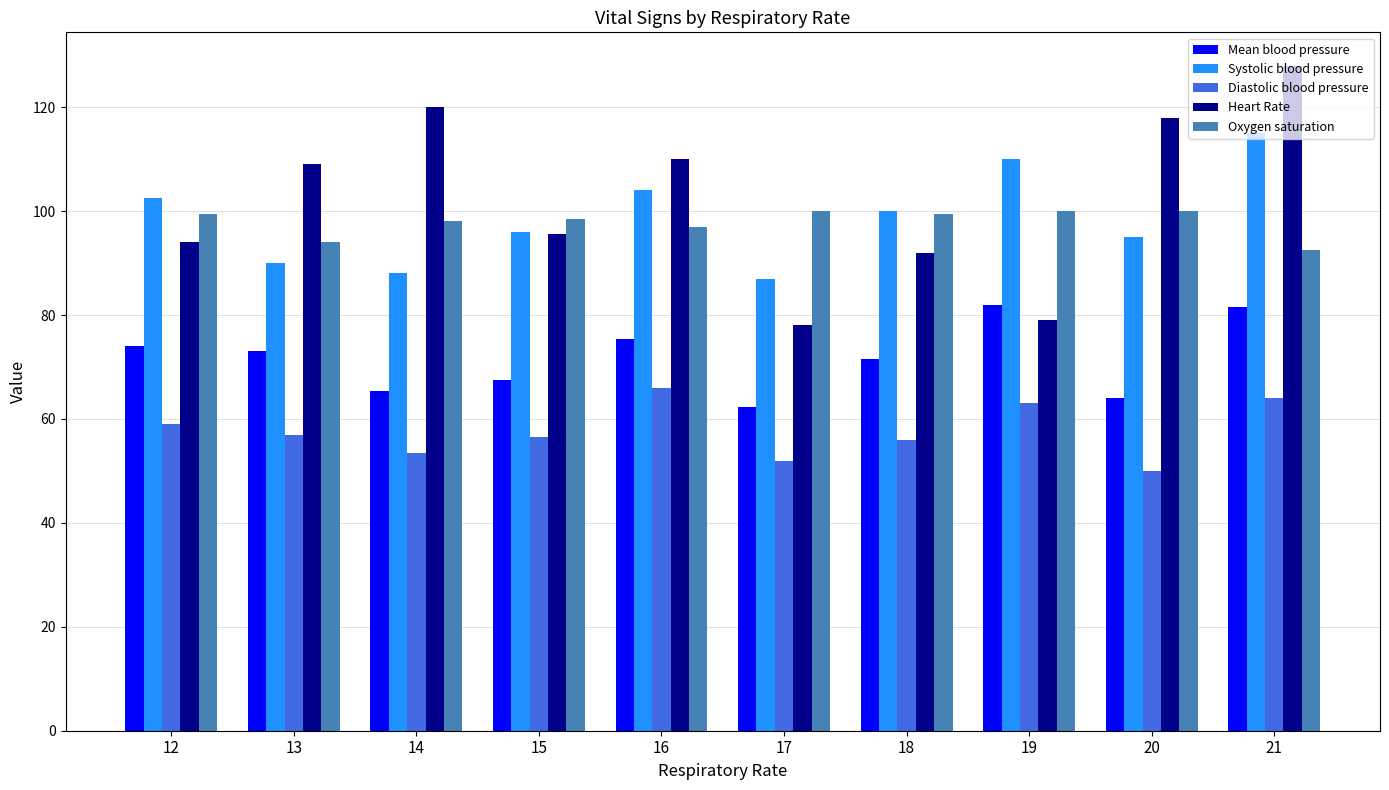

Where does the Diastolic blood pressure series first go above 57?

12